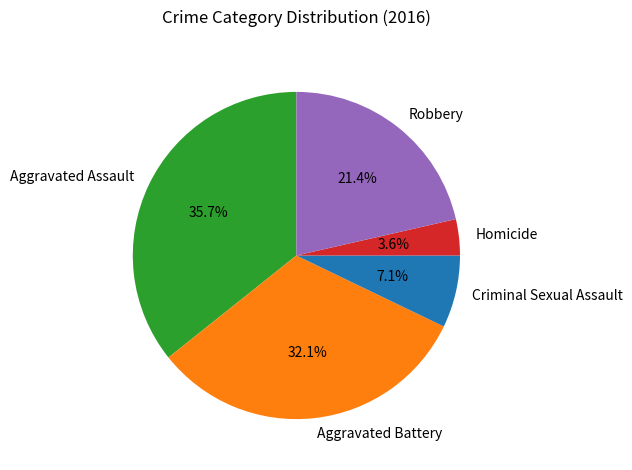

Do Aggravated Battery and Homicide together represent more than half of the pie?

No